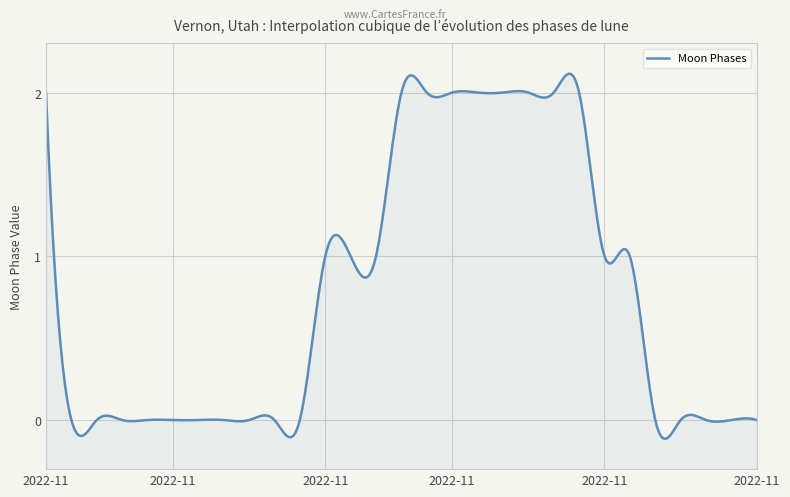

Reading left to right, what are all the values shown in this chart?

2022-11-01=2	2022-11-02=0	2022-11-03=0	2022-11-04=0	2022-11-05=0	2022-11-06=0	2022-11-07=0	2022-11-08=0	2022-11-09=0	2022-11-10=0	2022-11-11=0	2022-11-12=1	2022-11-13=1	2022-11-14=1	2022-11-15=2	2022-11-16=2	2022-11-17=2	2022-11-18=2	2022-11-19=2	2022-11-20=2	2022-11-21=2	2022-11-22=2	2022-11-23=1	2022-11-24=1	2022-11-25=0	2022-11-26=0	2022-11-27=0	2022-11-28=0	2022-11-29=0